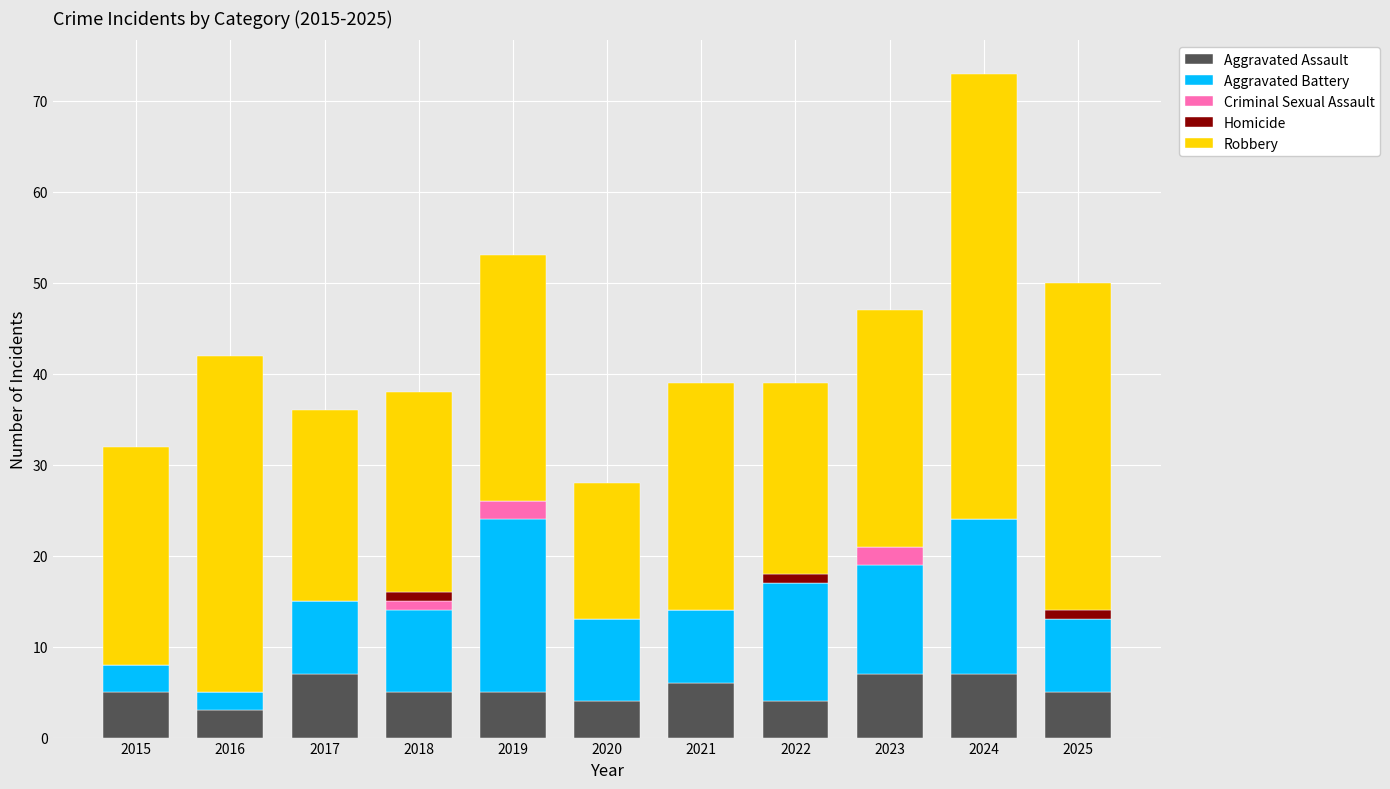

What is the total value across all series at 2016?

42